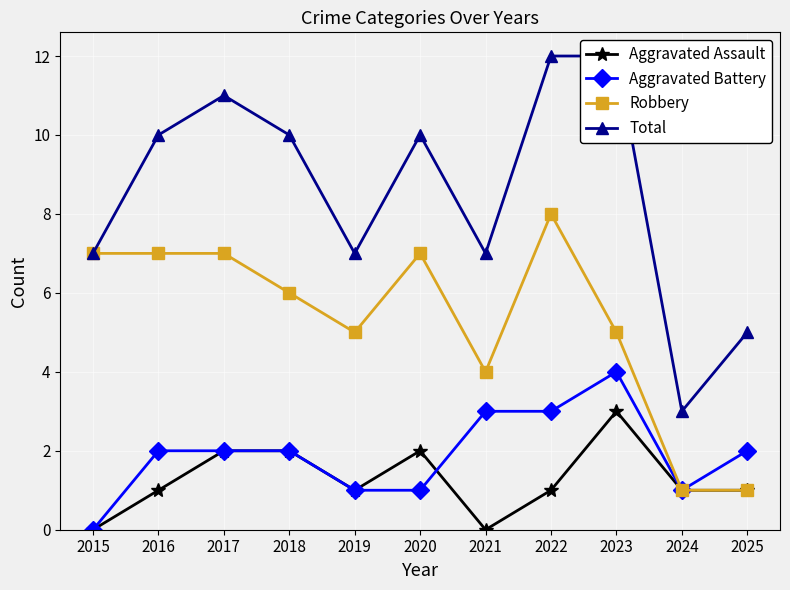

How many Aggravated Assault values are between 1 and 2?

8